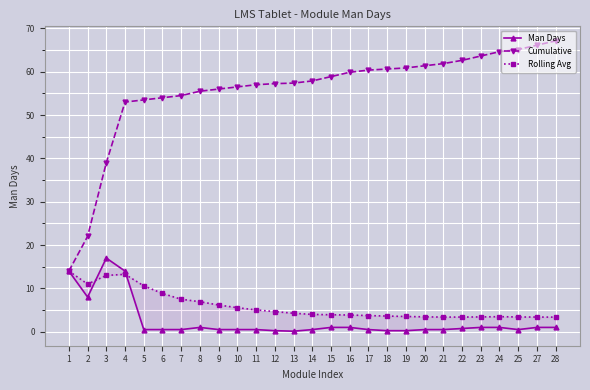

At which label is Man Days closest to 8?

2